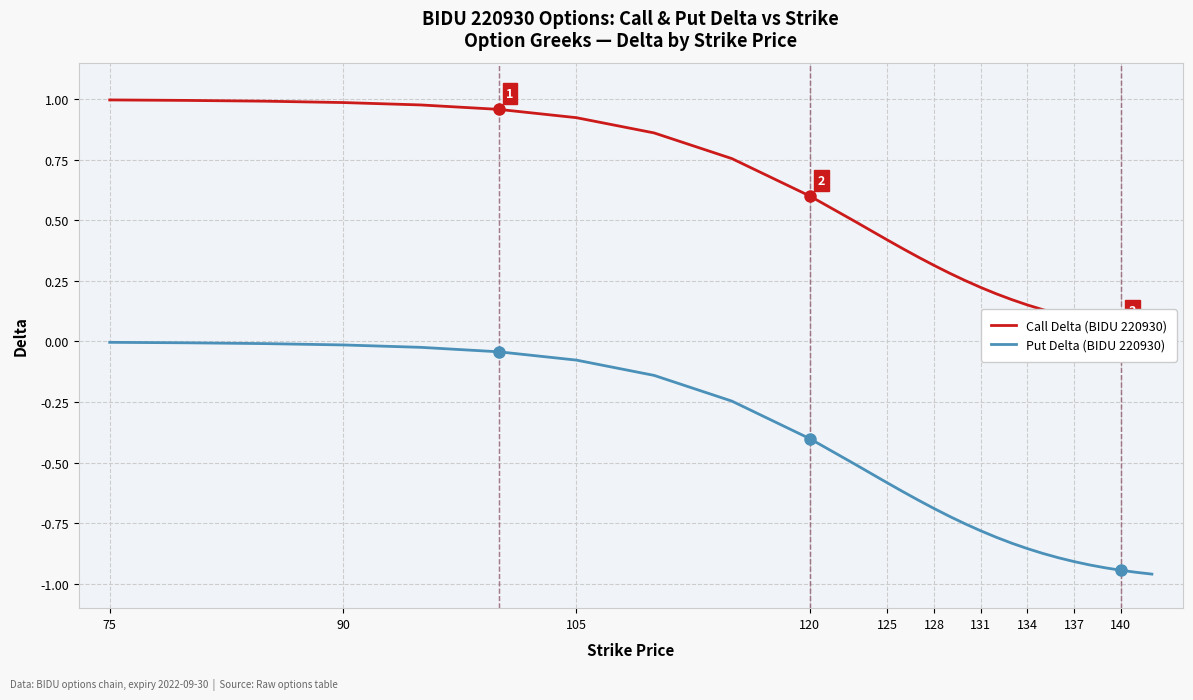

Is it true that Put Delta (BIDU 220930) equals -1.4 at 134?

False